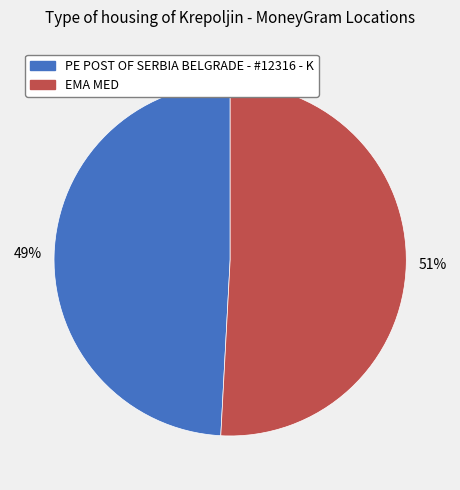

What is the ratio of the value at PE POST OF SERBIA BELGRADE - #12316 - K to the value at EMA MED?

1.0